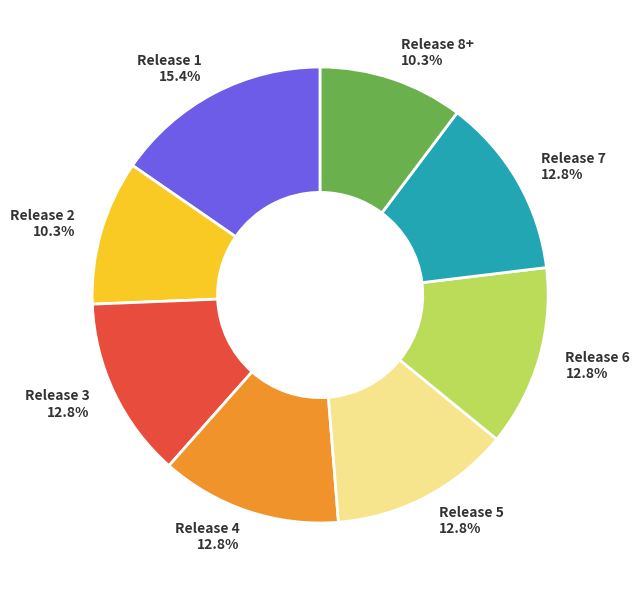

To the nearest percent, what portion does Release 2 represent?

10%